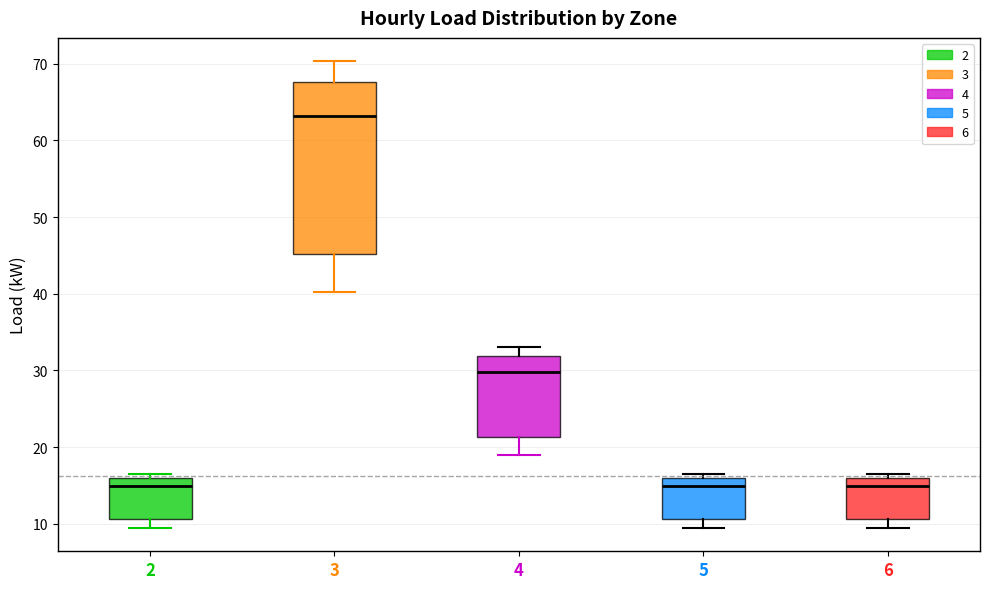

Reading left to right, transcribe this box plot: for each box, give where its median line is, the range the box spans, and where its two whiskers end, as read against the y-axis. The values are not printed on the chart, so give them approximately, as read against the axis.

2: median 15, box 11 to 16, whiskers 9 to 17
3: median 63, box 45 to 68, whiskers 40 to 70
4: median 30, box 21 to 32, whiskers 19 to 33
5: median 15, box 11 to 16, whiskers 9 to 17
6: median 15, box 11 to 16, whiskers 9 to 17